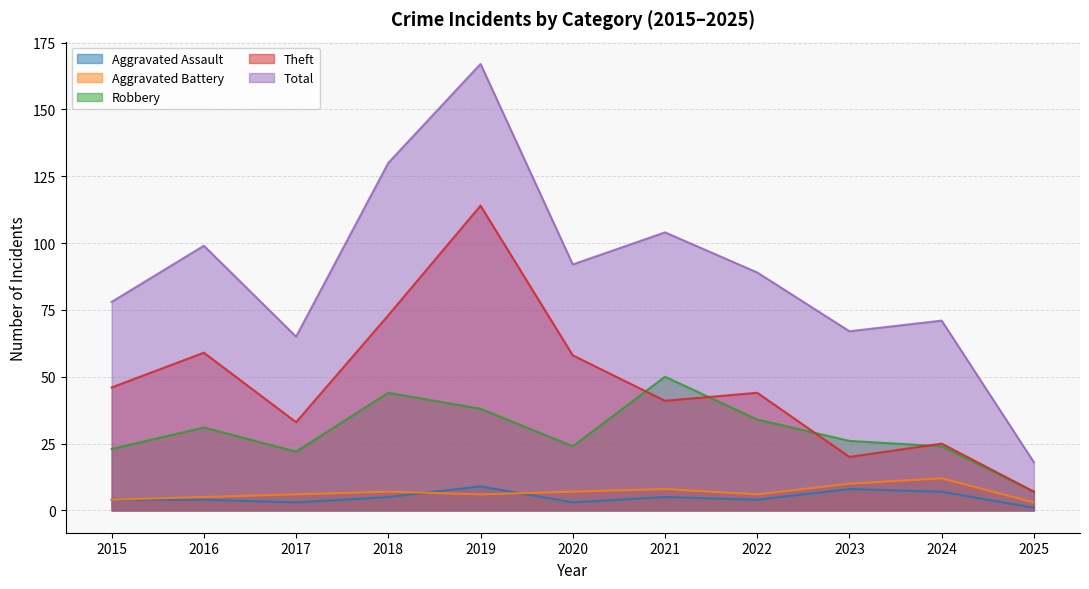

Rank the series at 2023 from highest to lowest value.

Total, Robbery, Theft, Aggravated Battery, Aggravated Assault